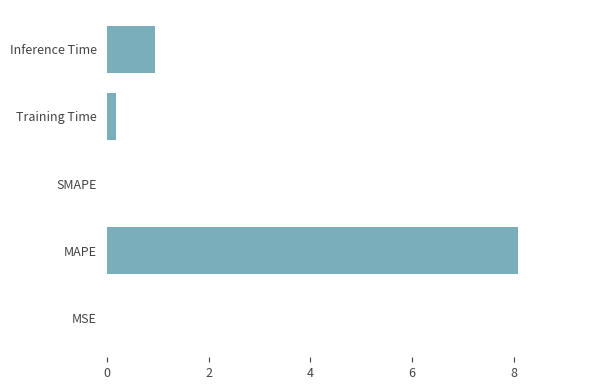

What is the average value?

1.8